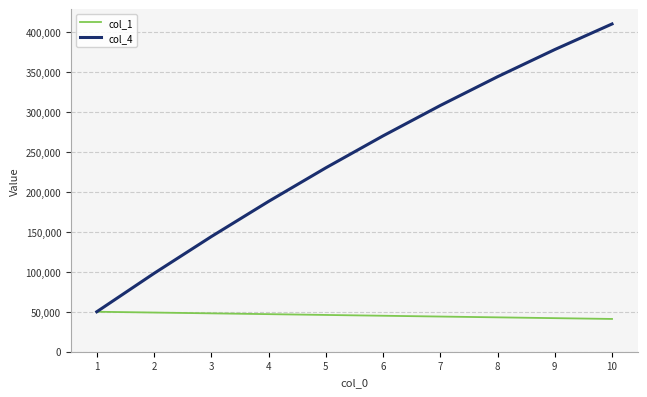

Rank the series by their maximum value, from lowest to highest.

col_1, col_4